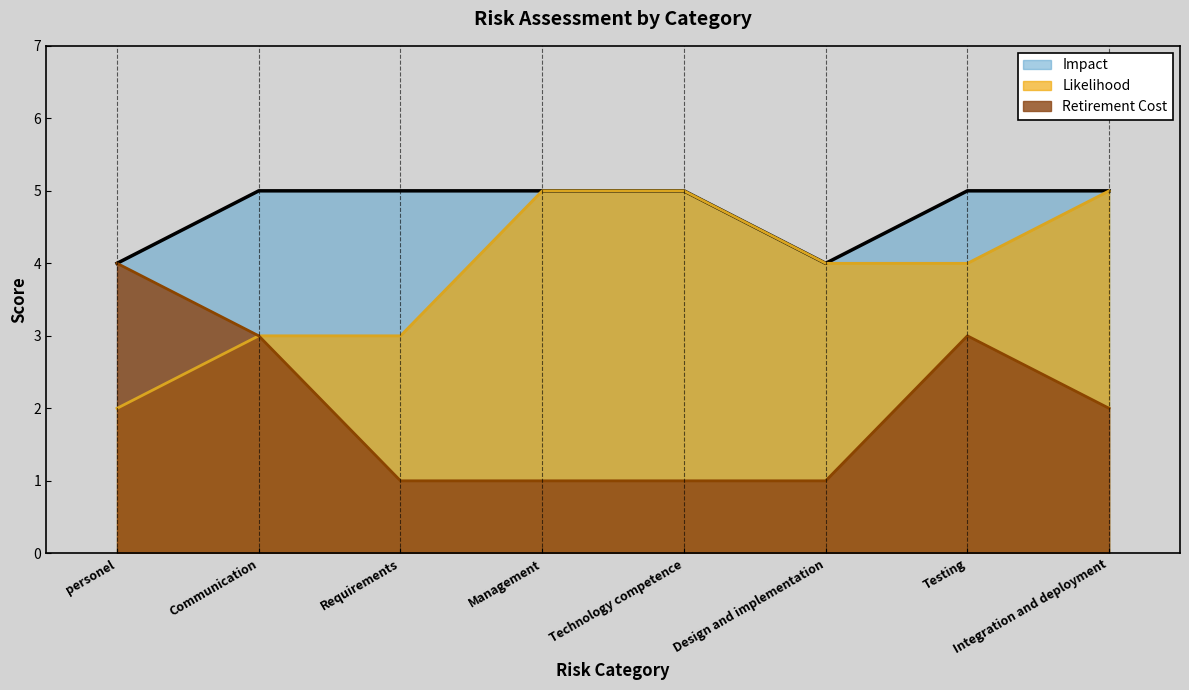

What is the difference between the second highest and second lowest values in the Likelihood series?

2